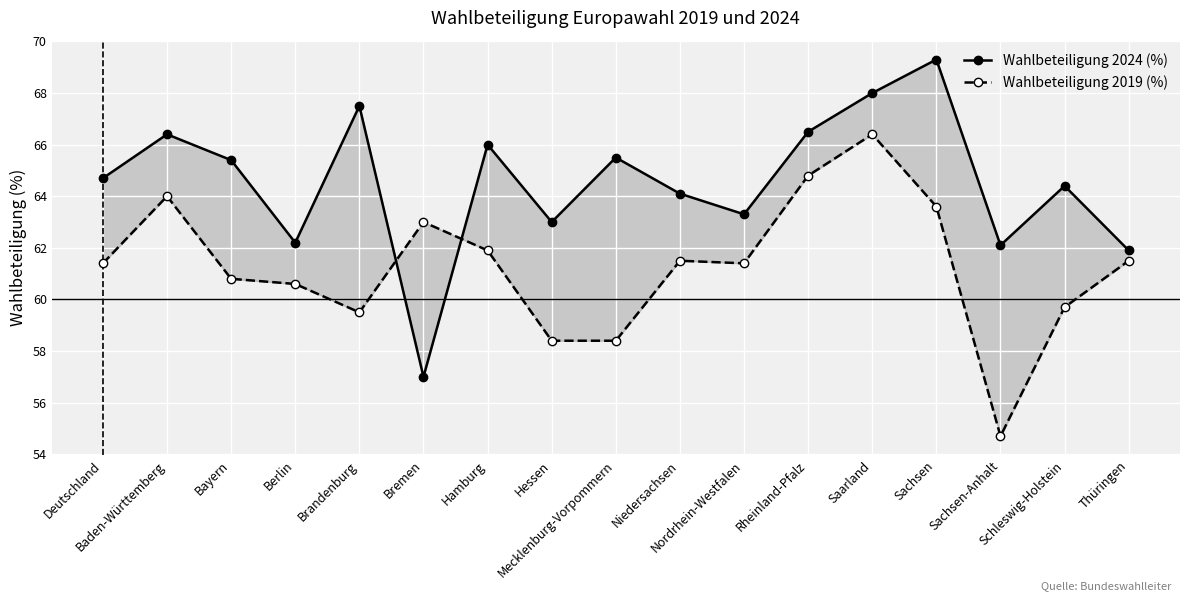

What is the difference between the maximum and second lowest values in the Wahlbeteiligung 2019 (%) series?

8.0